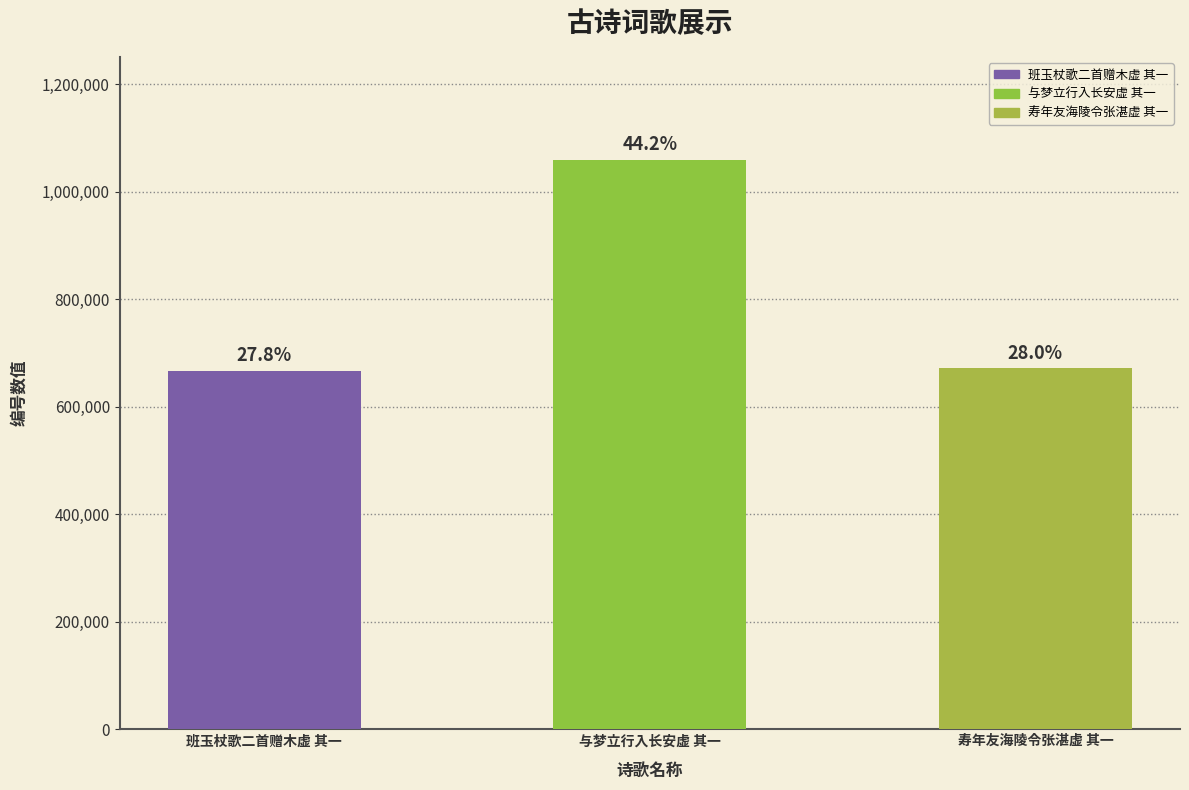

What position from the left is 班玉杖歌二首赠木虚 其一?

1